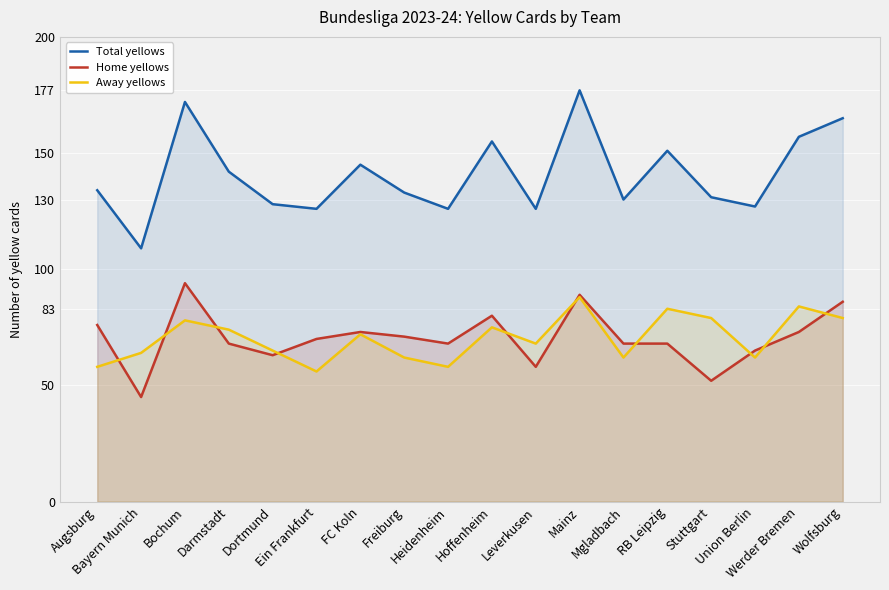

How many values in the Home yellows series exceed 70?

8